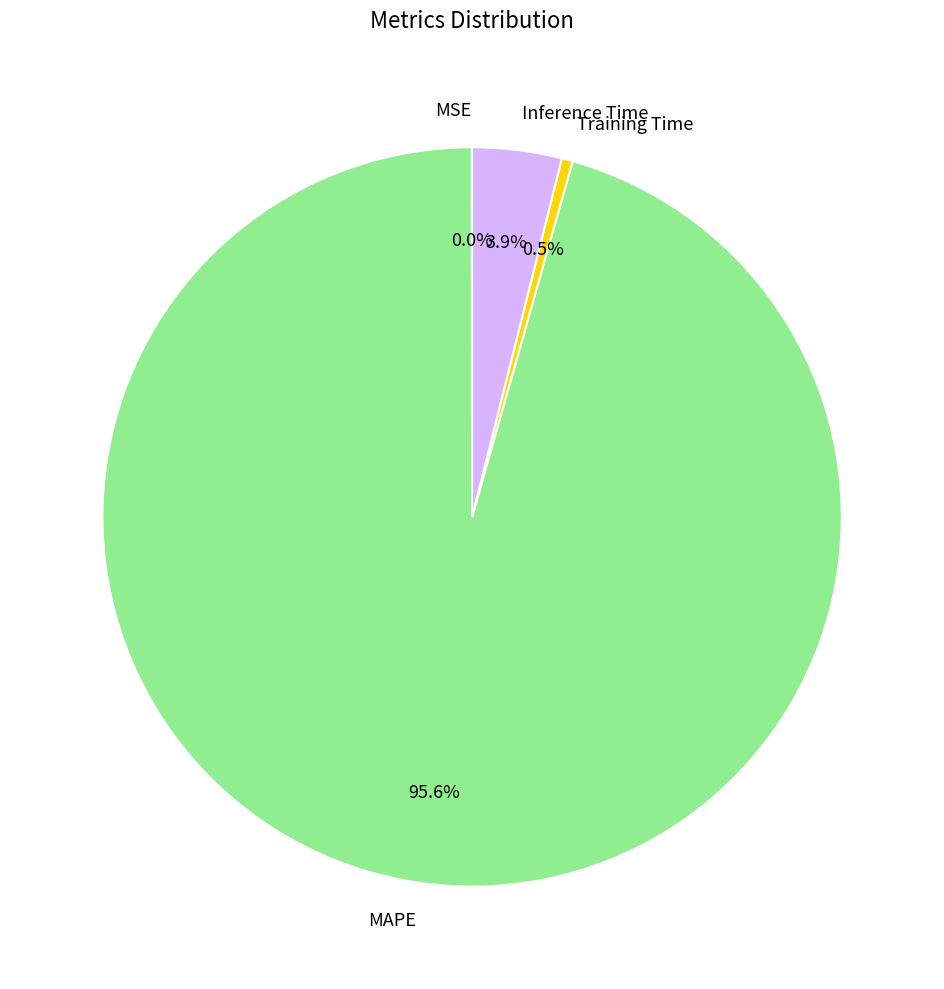

Which has a higher value, MAPE or Training Time?

MAPE